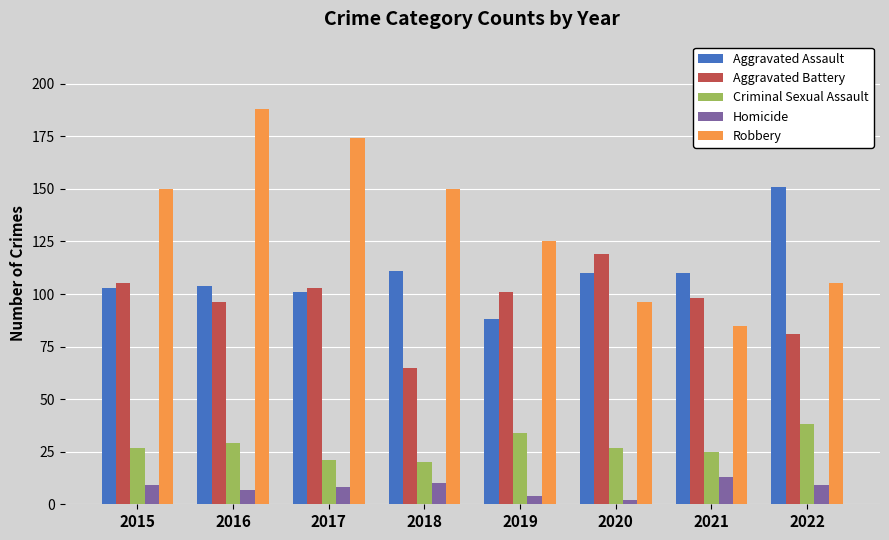

Which series changed the most between 2017 and 2019?

Robbery